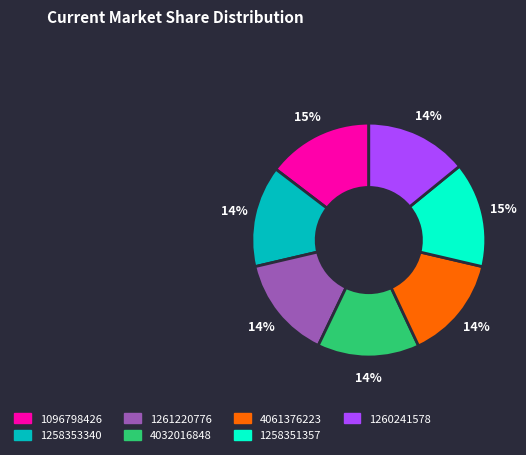

Is the sum of 1261220776 and 1258351357 greater than half?

No